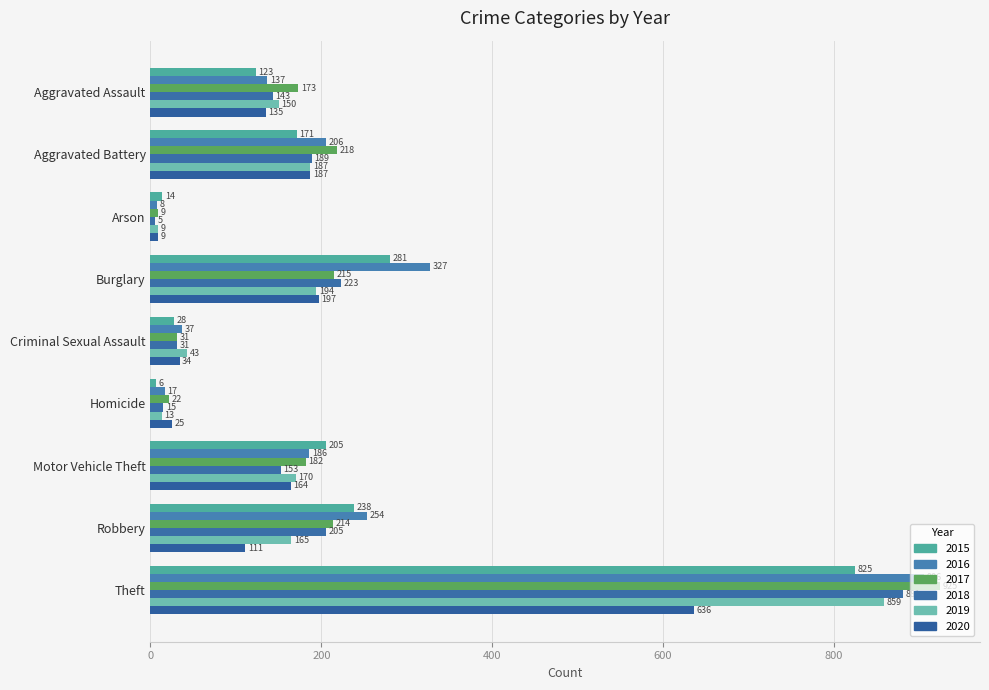

How many data points in 2020 are less than 135?

4